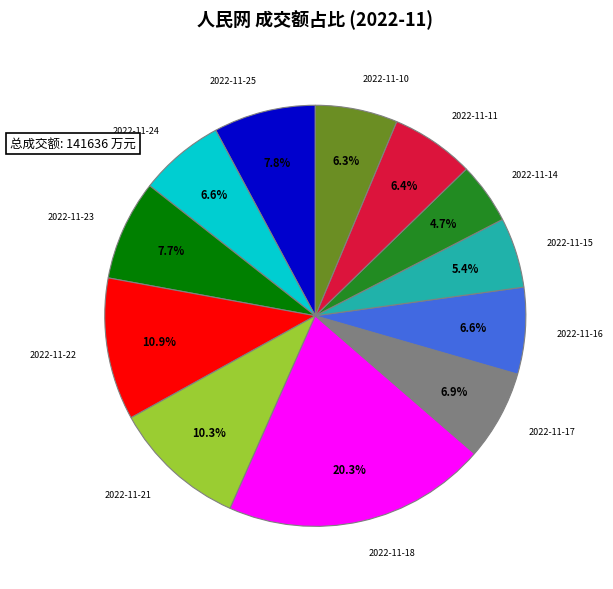

Does any single category account for the majority?

No